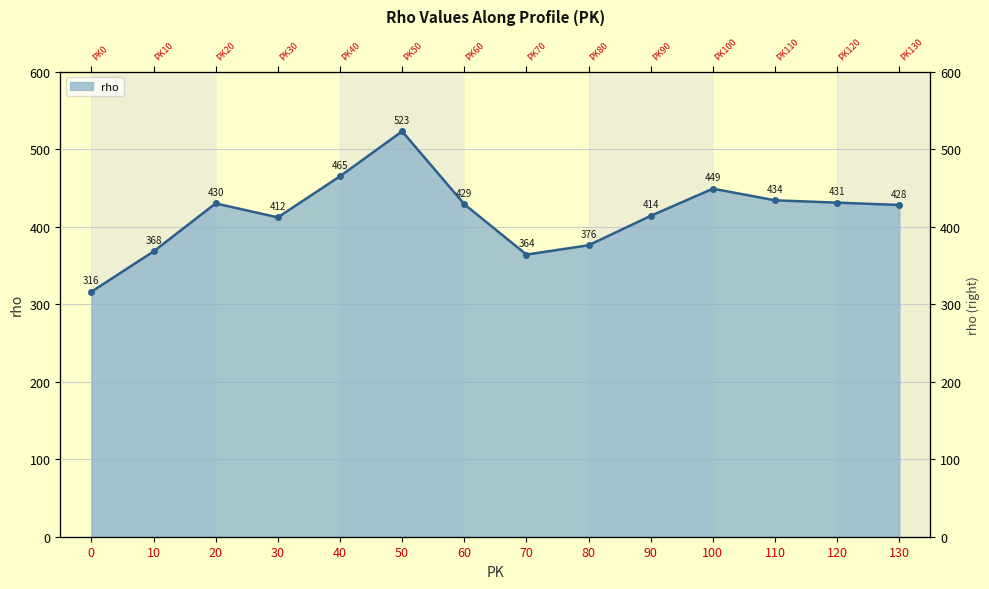

Where does the data first go above 429?

20